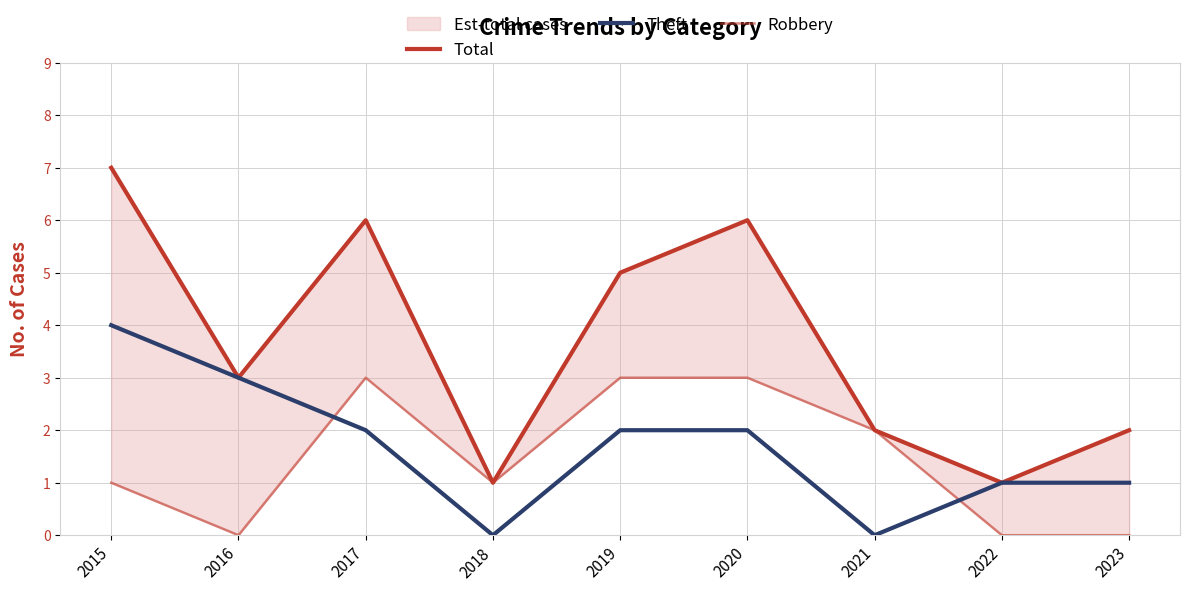

The Theft series shows 5 at 2015. True or false?

False